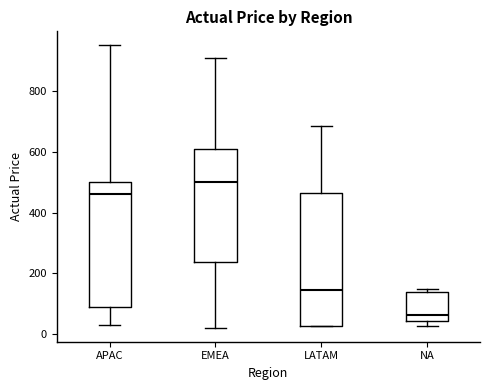

Which box's median line is the highest?

EMEA